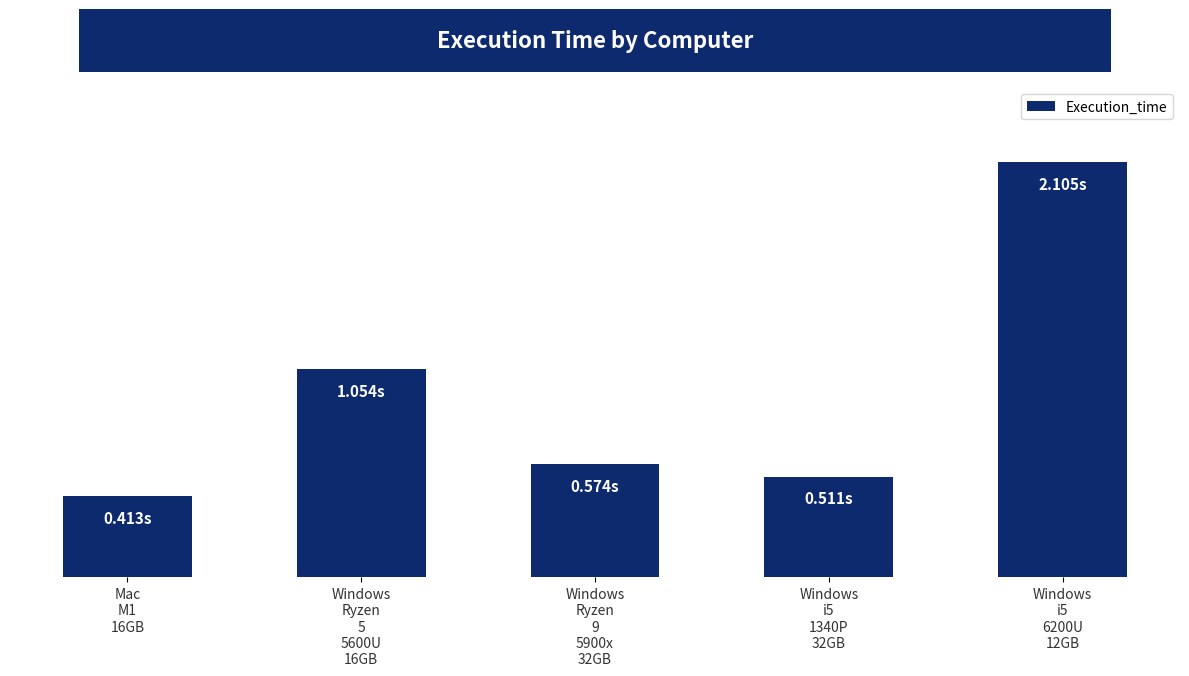

Which label corresponds to the smallest value in the chart?

Mac
M1
16GB